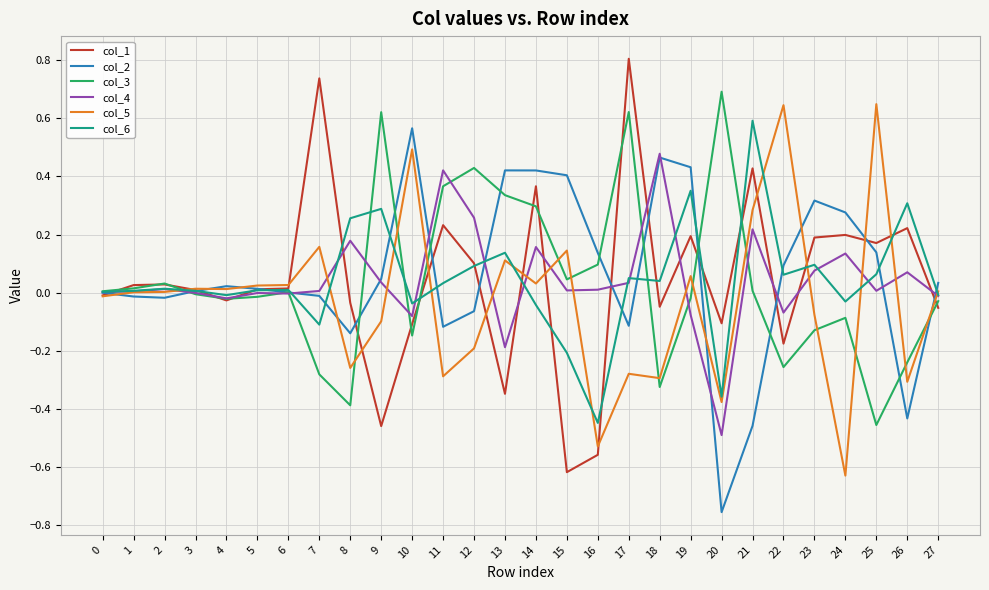

The value of col_6 at 18 is 0.0. True or false?

True